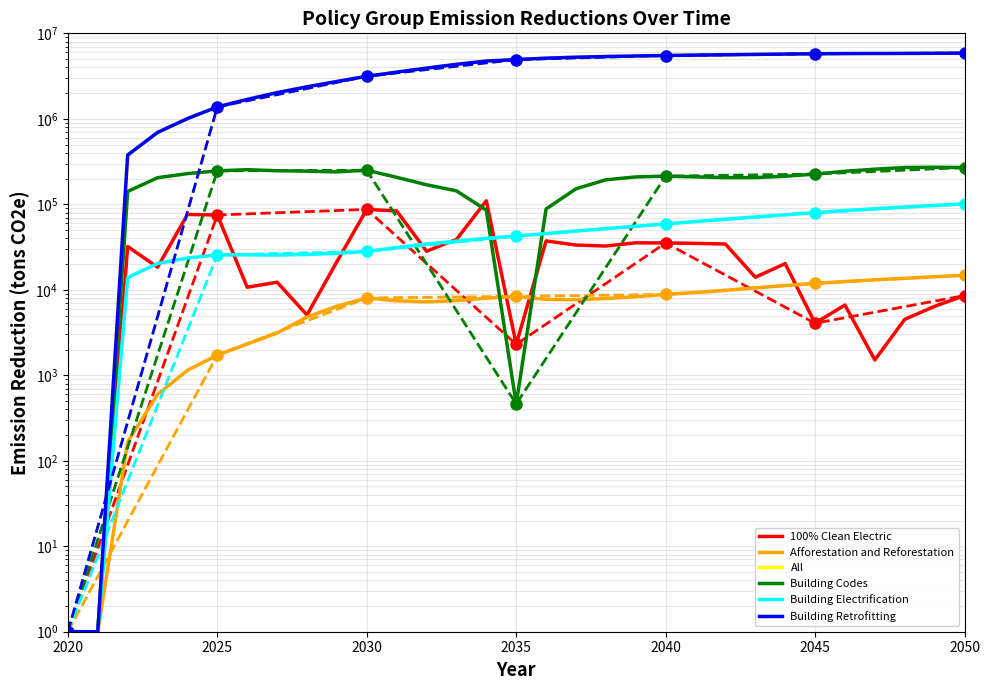

Between 2044 and 2020, which is larger?

2044